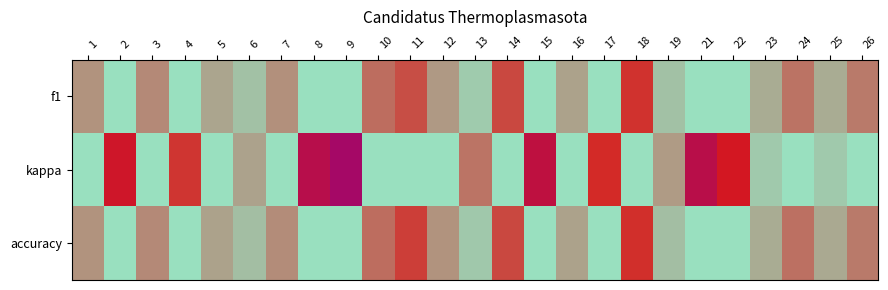

How many categories are shown in the chart?

25